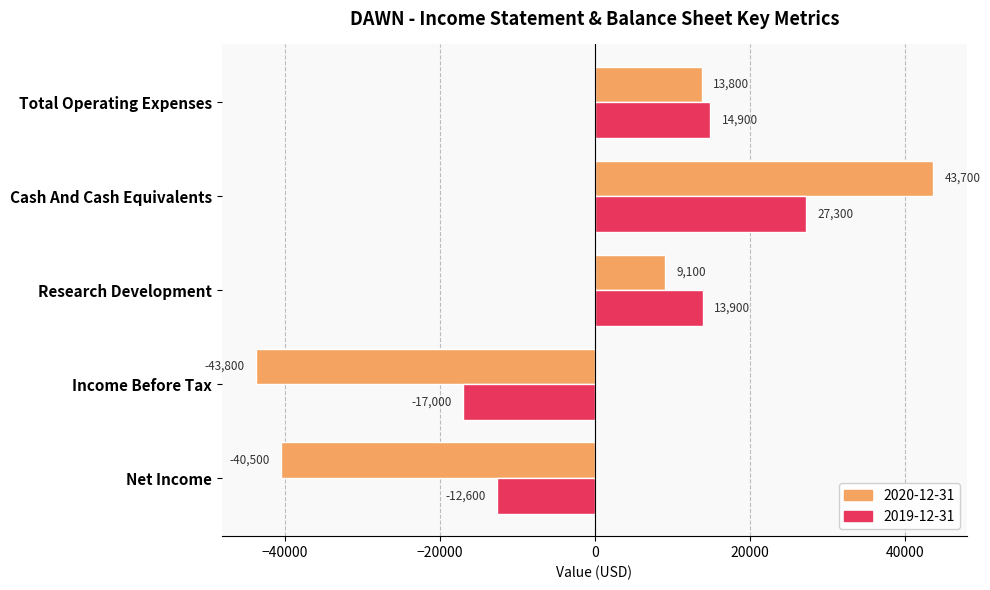

Is the value of 2019-12-31 at Total Operating Expenses greater than the value of 2020-12-31 at Total Operating Expenses?

Yes